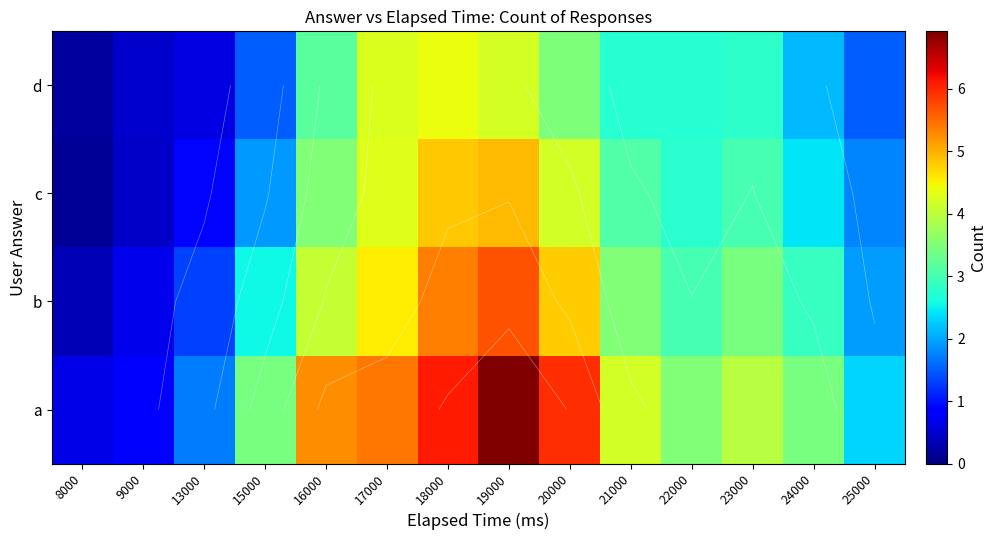

What is the approximate value of a at 24000?

3.4